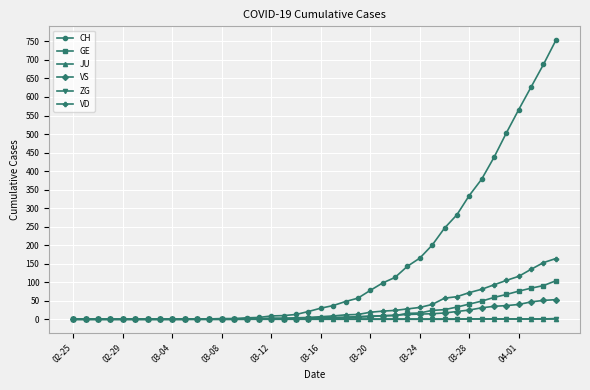

Is this an area chart (filled region under the line)?

No